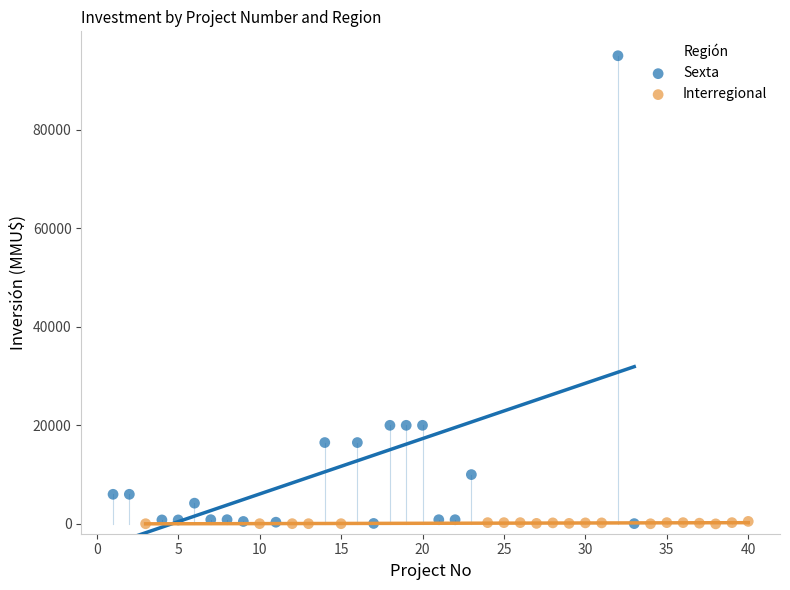

Which series reaches the maximum Y coordinate?

Sexta